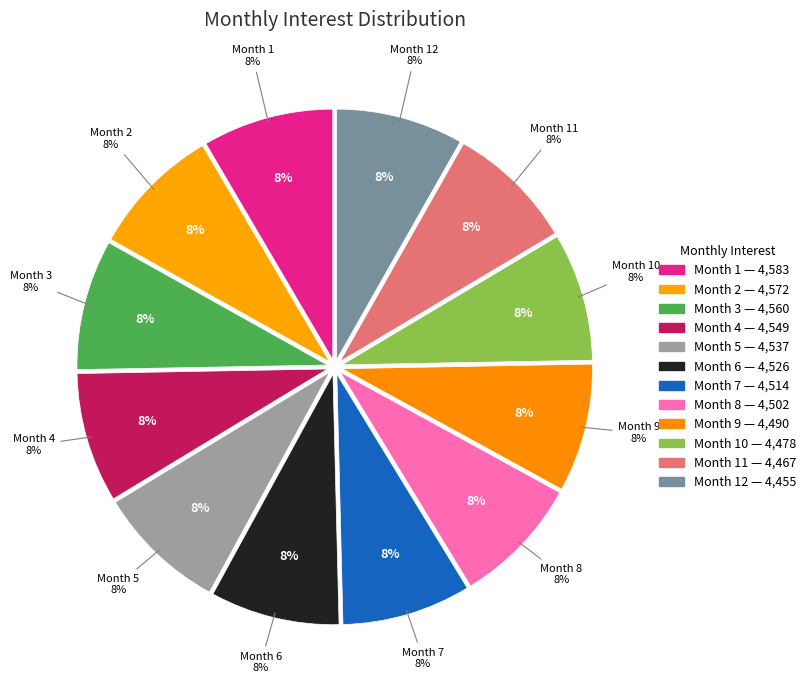

What is the change in value from Month 8 to Month 11?

-35.6